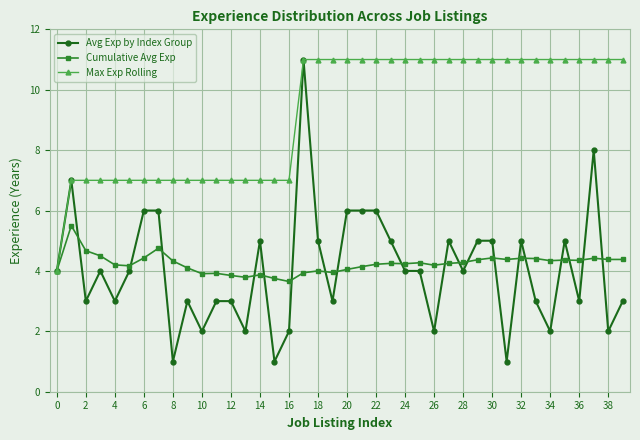

Which series has the largest range (max minus min)?

Avg Exp by Index Group